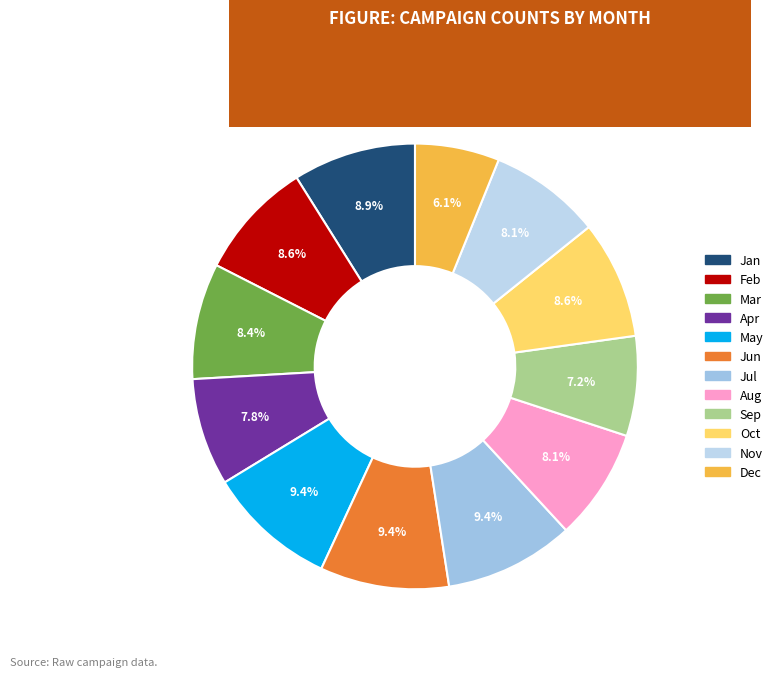

How many slices are in this pie chart?

12